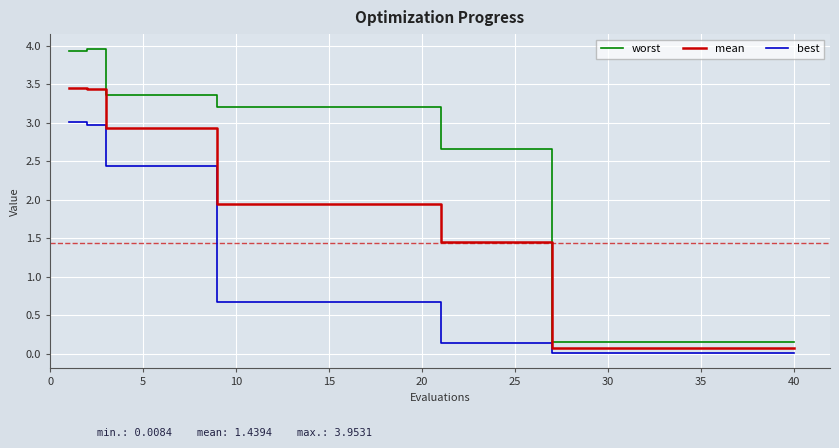

List the series in order of their overall mean, highest first.

worst, mean, best